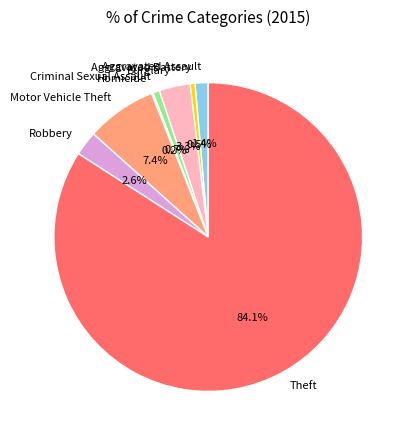

What percentage is the Motor Vehicle Theft slice, to the nearest percent?

7%